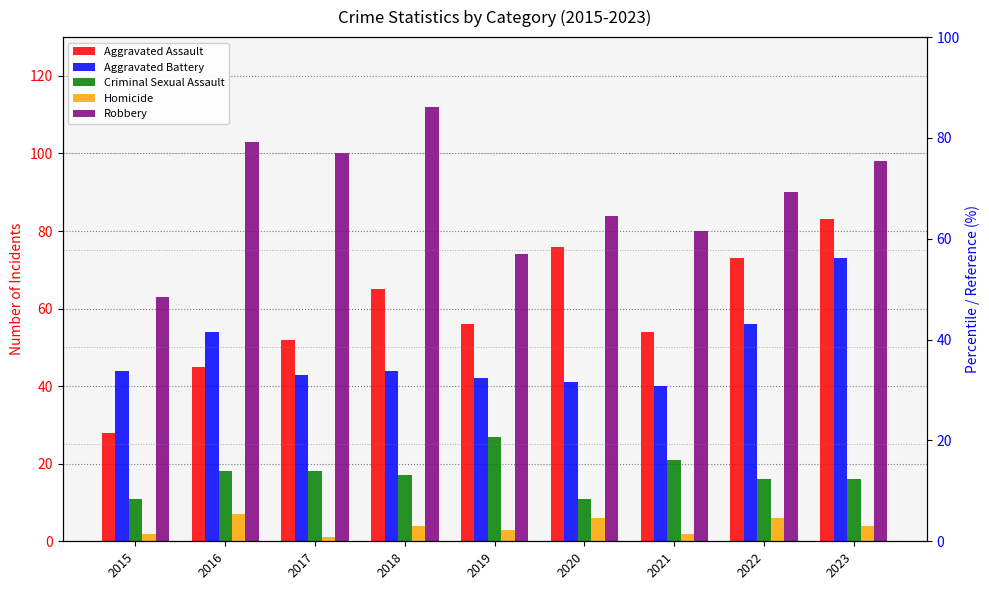

List the series in order of their peak value, highest first.

Robbery, Aggravated Assault, Aggravated Battery, Criminal Sexual Assault, Homicide